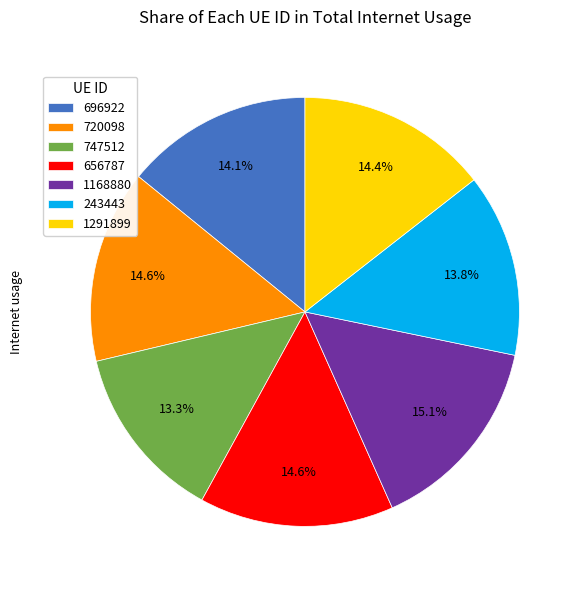

How many slices are in this pie chart?

7